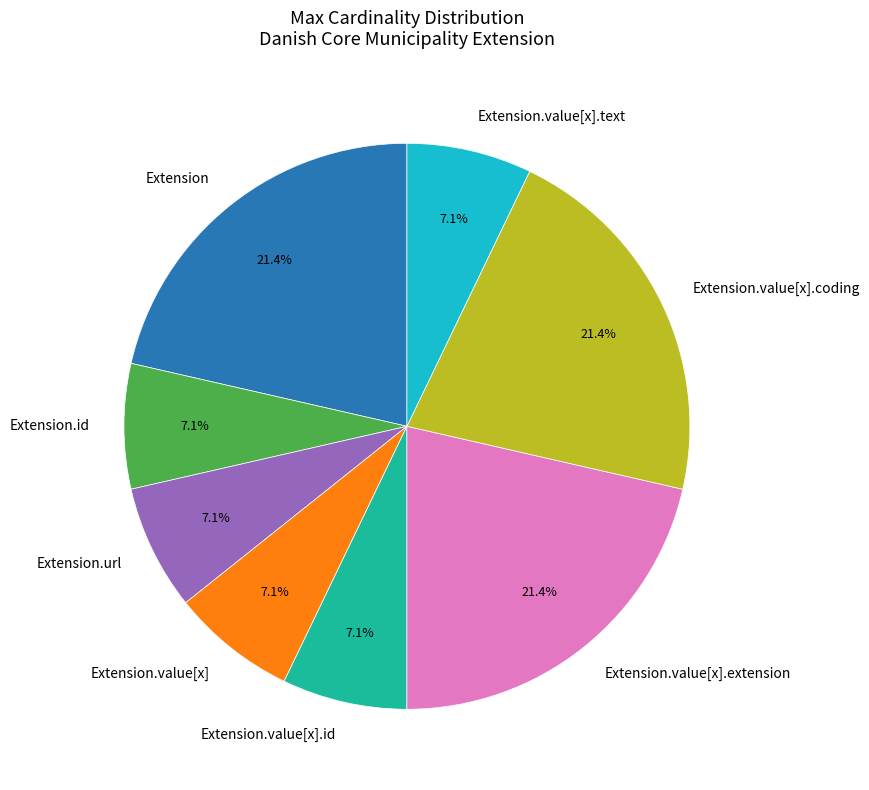

How many slices are in this pie chart?

8